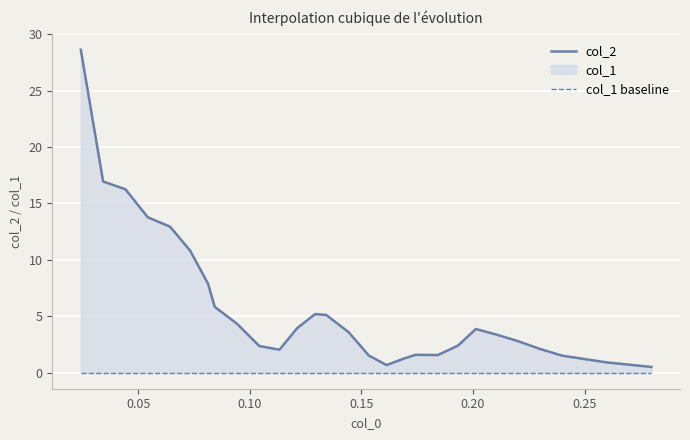

How many lines are shown in the chart?

2